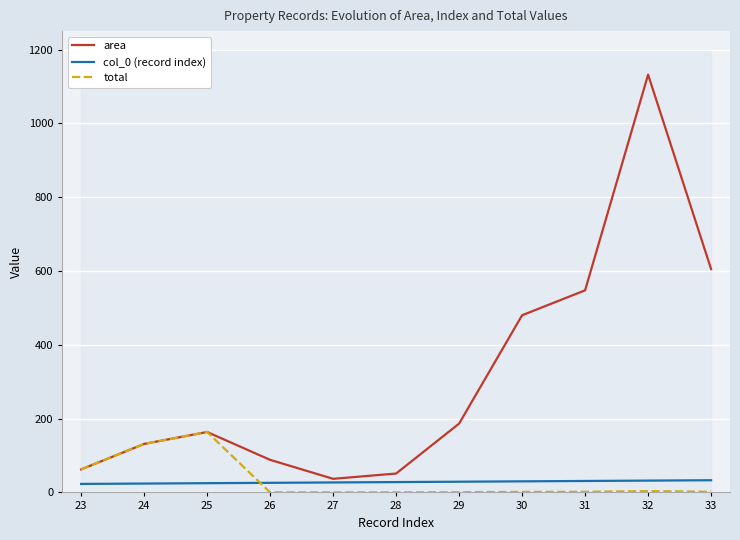

At which category does the chart reach its minimum across all series?

27